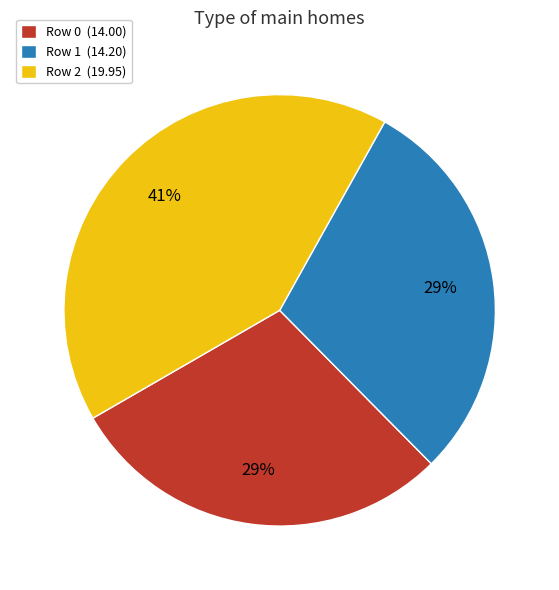

Does Row 0 account for over 50% of the chart?

No